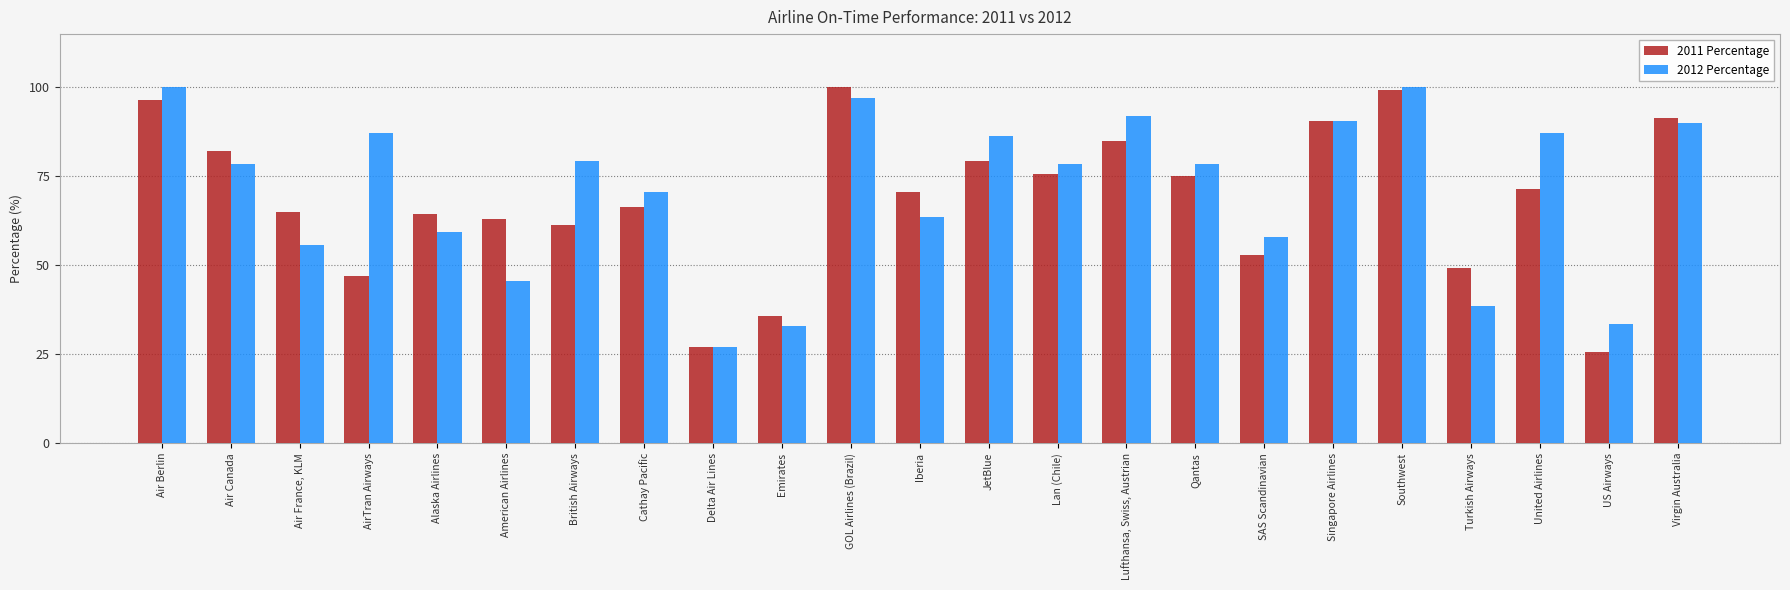

Reading left to right, what are all the values shown in this chart?

2011 Percentage: 96.4	82.1	65.0	47.1	64.3	62.9	61.4	66.4	27.1	35.7	100.0	70.7	79.3	75.7	85.0	75.0	52.9	90.7	99.3	49.3	71.4	25.7	91.4
2012 Percentage: 100.0	78.6	55.7	87.1	59.3	45.7	79.3	70.7	27.1	32.9	97.1	63.6	86.4	78.6	92.1	78.6	57.9	90.7	100.0	38.6	87.1	33.6	90.0